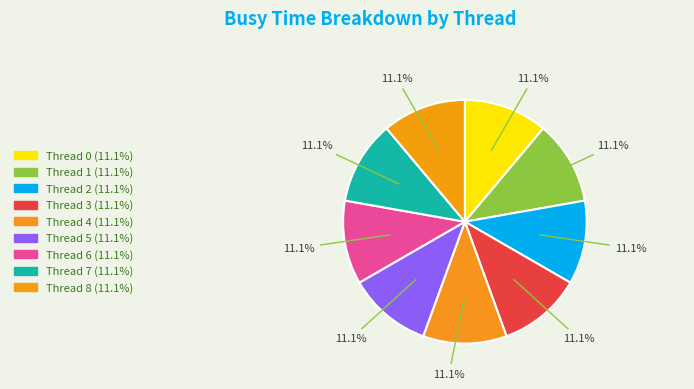

What is the ratio of the value at Thread 5 to the value at Thread 0?

1.0